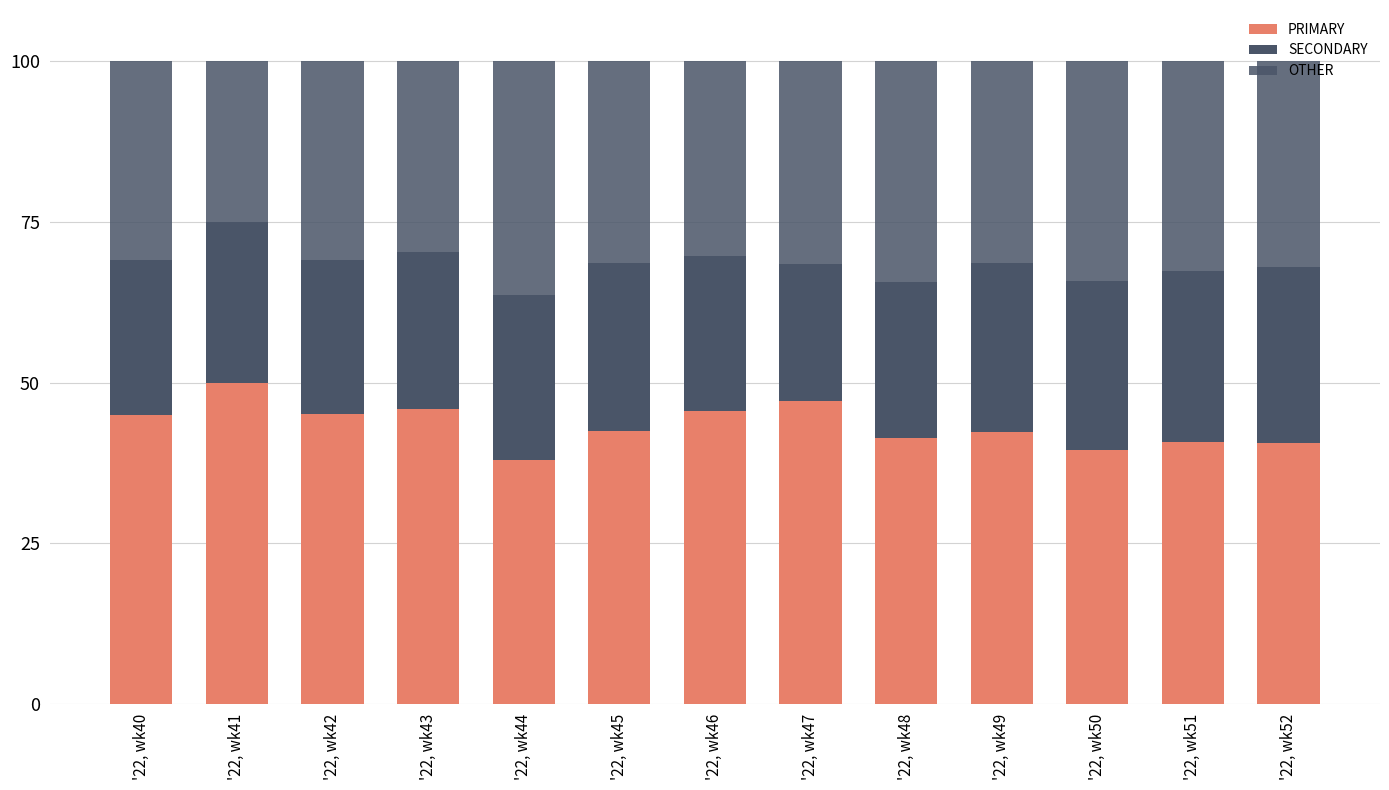

At which label does PRIMARY first exceed 42?

'22, wk40